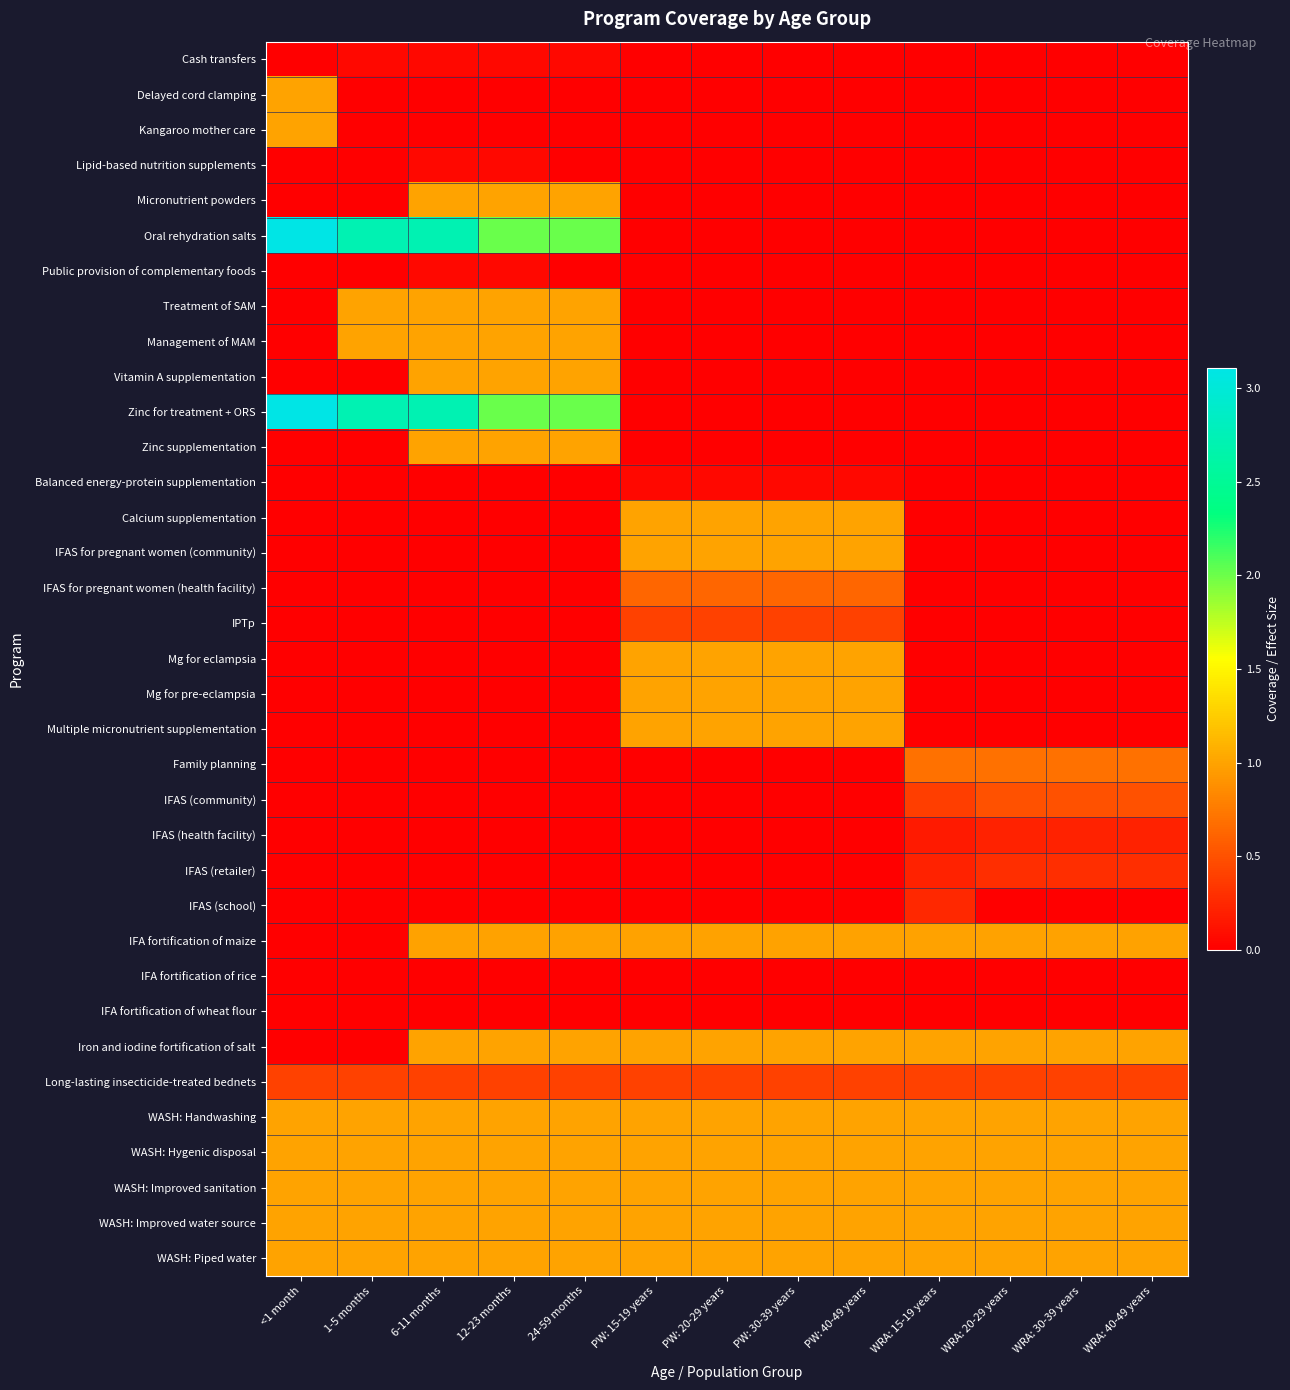

Which series has the largest range (max minus min)?

Oral rehydration salts